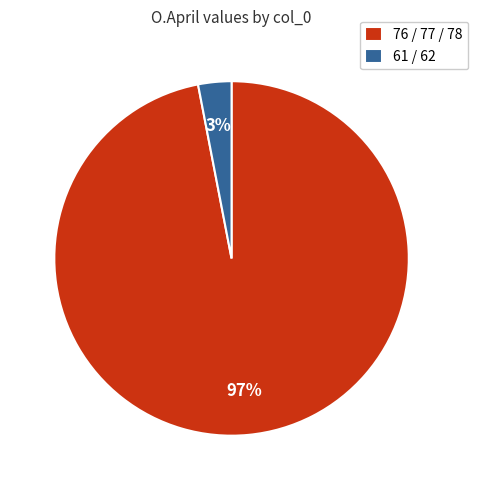

Does any single category account for the majority?

Yes